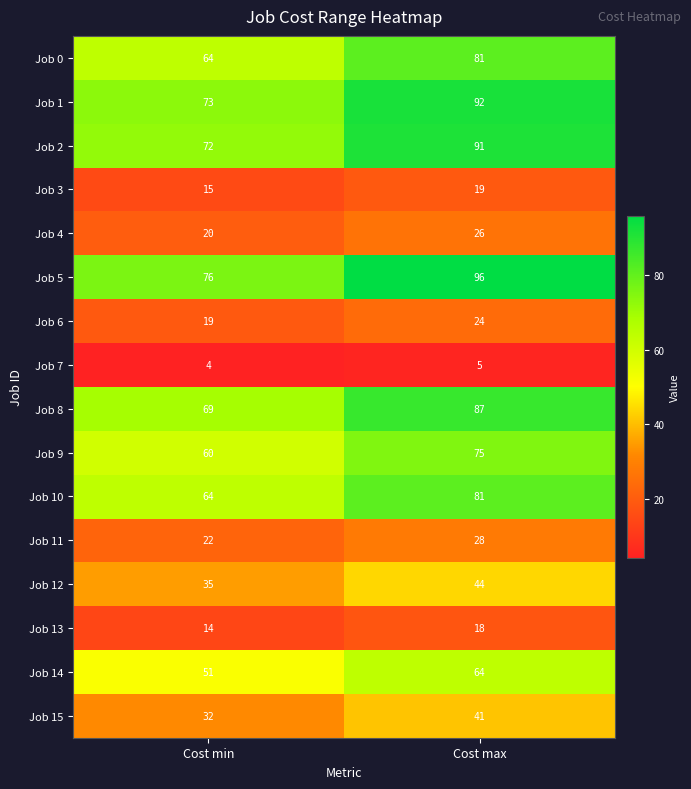

What is the spread (max minus min) of values at Cost min?

72